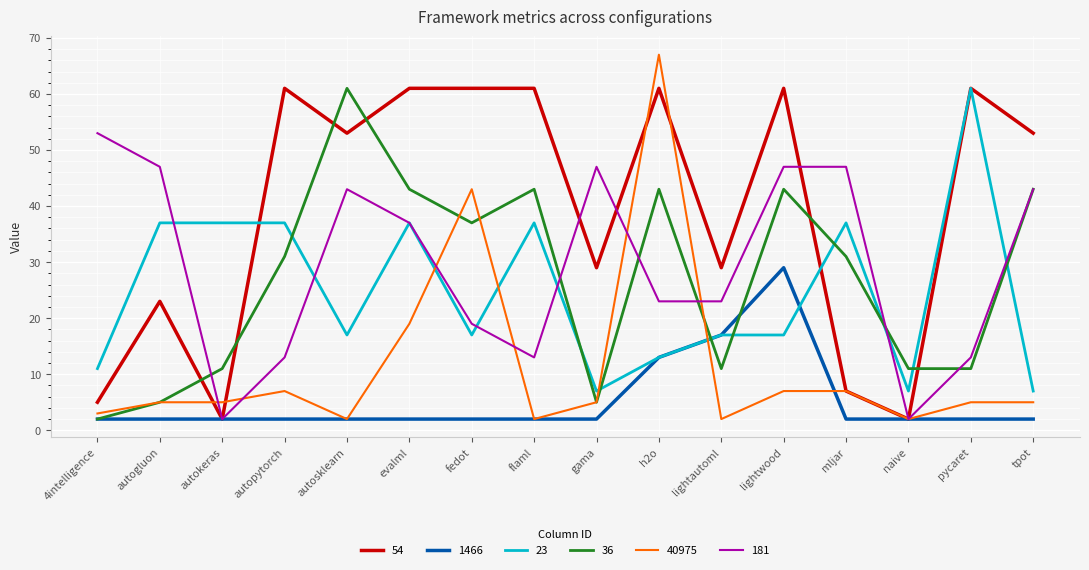

What is the minimum value for 1466?

2